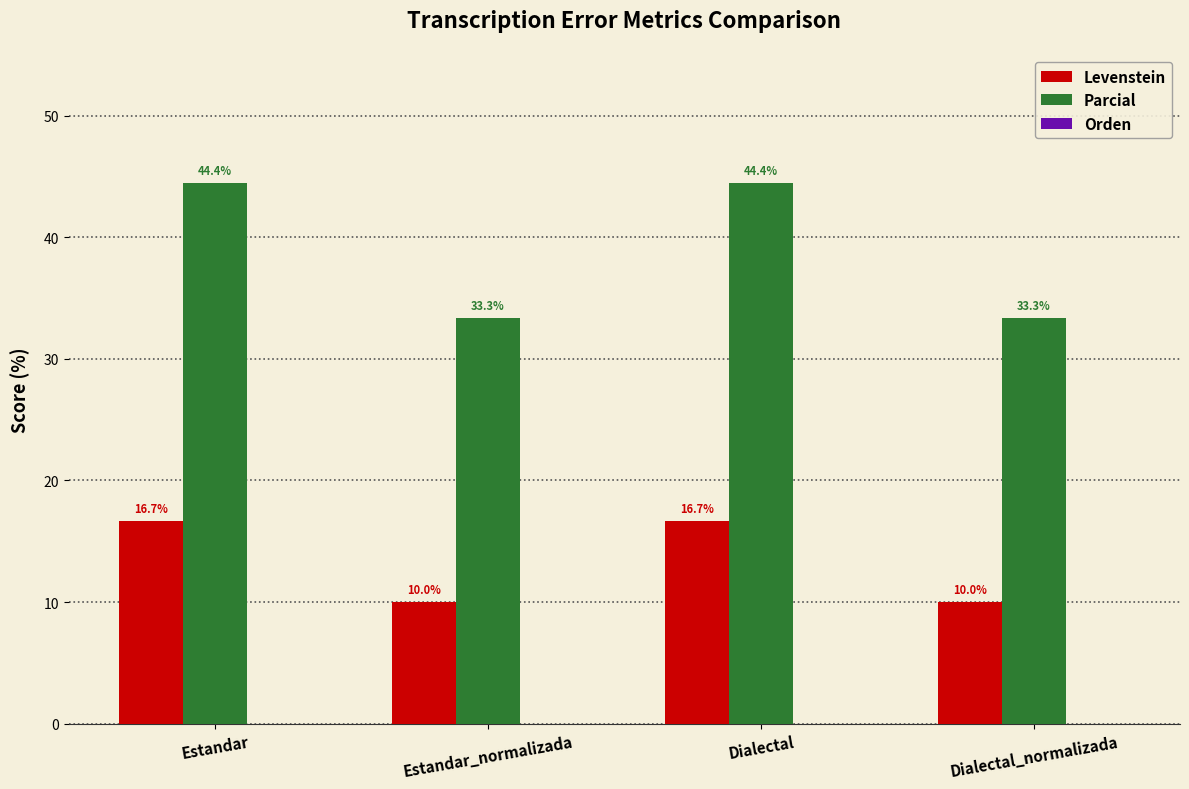

Which series changed the most between Estandar and Estandar_normalizada?

Parcial